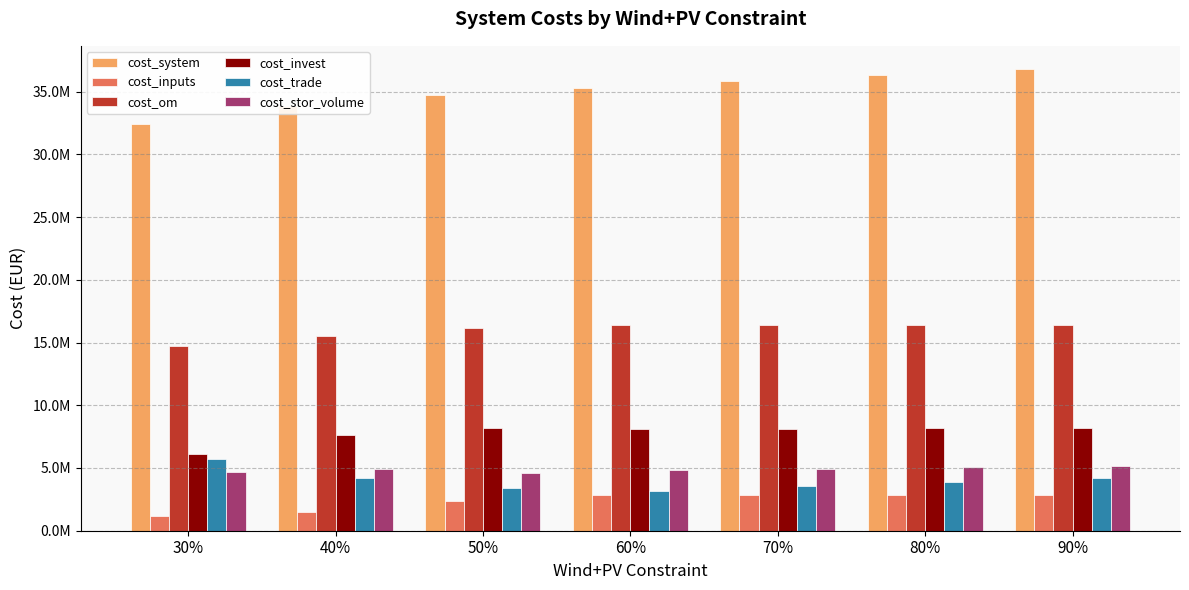

Is it true that cost_inputs equals 2816817.8 at 70%?

True